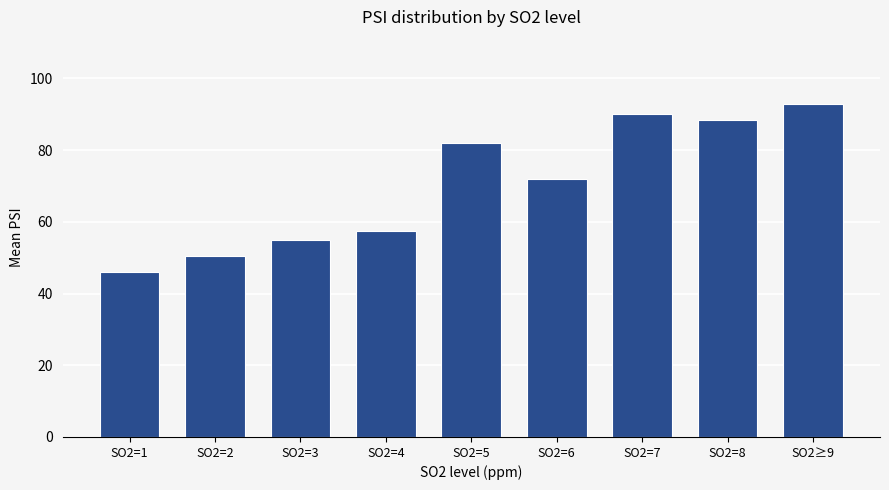

What is the change in value from SO2=2 to SO2=8?

+38.1